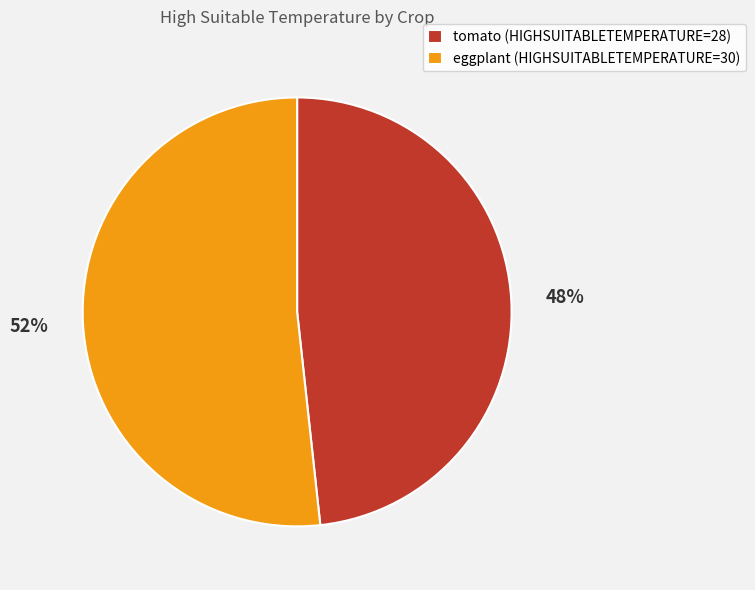

Combined, do eggplant (HIGHSUITABLETEMPERATURE=30) and tomato (HIGHSUITABLETEMPERATURE=28) account for over 50%?

Yes